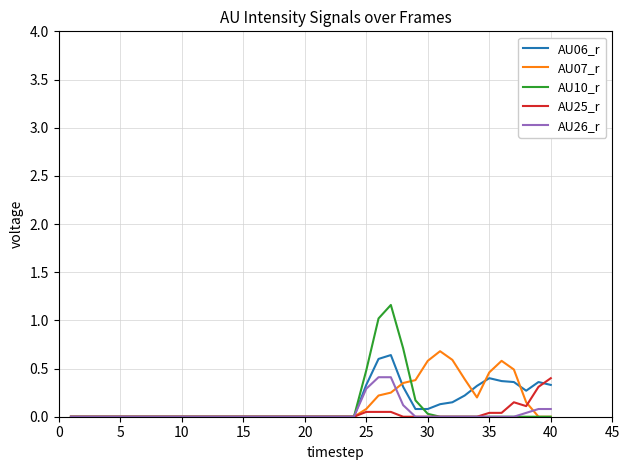

Reading right to left, transcribe all the data shown in this chart.

AU06_r: 0.3	0.4	0.3	0.4	0.4	0.4	0.3	0.2	0.1	0.1	0.1	0.1	0.3	0.6	0.6	0.3	0.0	0.0	0.0	0.0	0.0	0.0	0.0	0.0	0.0	0.0	0.0	0.0	0.0	0.0	0.0	0.0	0.0	0.0	0.0	0.0	0.0	0.0	0.0	0.0
AU07_r: 0.0	0.0	0.1	0.5	0.6	0.5	0.2	0.4	0.6	0.7	0.6	0.4	0.3	0.2	0.2	0.1	0.0	0.0	0.0	0.0	0.0	0.0	0.0	0.0	0.0	0.0	0.0	0.0	0.0	0.0	0.0	0.0	0.0	0.0	0.0	0.0	0.0	0.0	0.0	0.0
AU10_r: 0.0	0.0	0.0	0.0	0.0	0.0	0.0	0.0	0.0	0.0	0.0	0.2	0.7	1.2	1.0	0.5	0.0	0.0	0.0	0.0	0.0	0.0	0.0	0.0	0.0	0.0	0.0	0.0	0.0	0.0	0.0	0.0	0.0	0.0	0.0	0.0	0.0	0.0	0.0	0.0
AU25_r: 0.4	0.3	0.1	0.1	0.0	0.0	0.0	0.0	0.0	0.0	0.0	0.0	0.0	0.1	0.1	0.1	0.0	0.0	0.0	0.0	0.0	0.0	0.0	0.0	0.0	0.0	0.0	0.0	0.0	0.0	0.0	0.0	0.0	0.0	0.0	0.0	0.0	0.0	0.0	0.0
AU26_r: 0.1	0.1	0.0	0.0	0.0	0.0	0.0	0.0	0.0	0.0	0.0	0.0	0.1	0.4	0.4	0.3	0.0	0.0	0.0	0.0	0.0	0.0	0.0	0.0	0.0	0.0	0.0	0.0	0.0	0.0	0.0	0.0	0.0	0.0	0.0	0.0	0.0	0.0	0.0	0.0